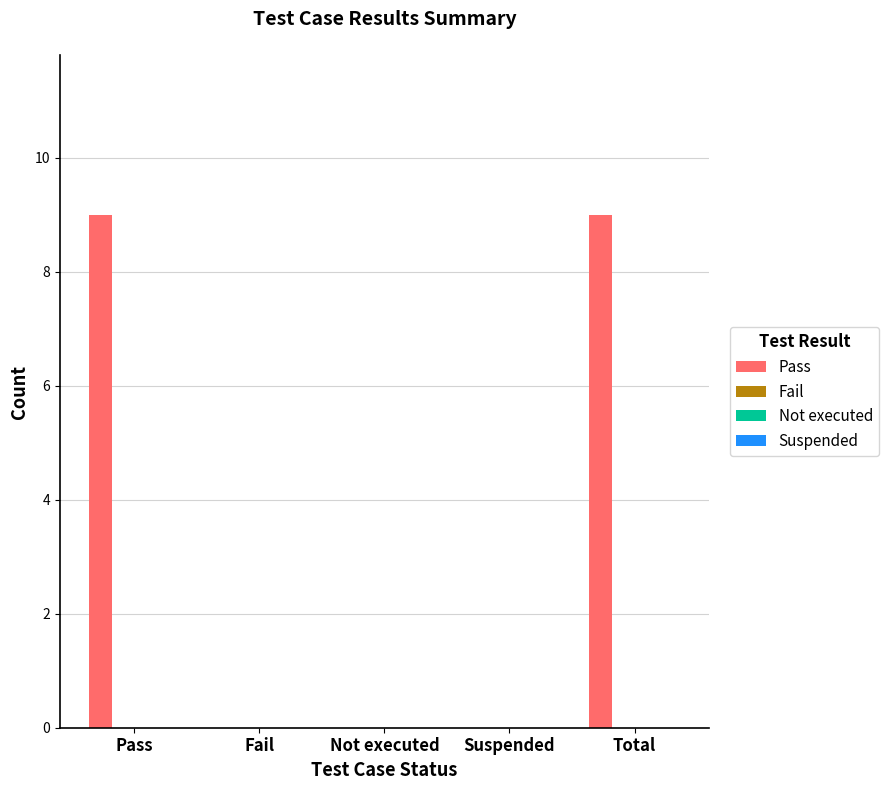

What is the maximum value shown in the chart?

9